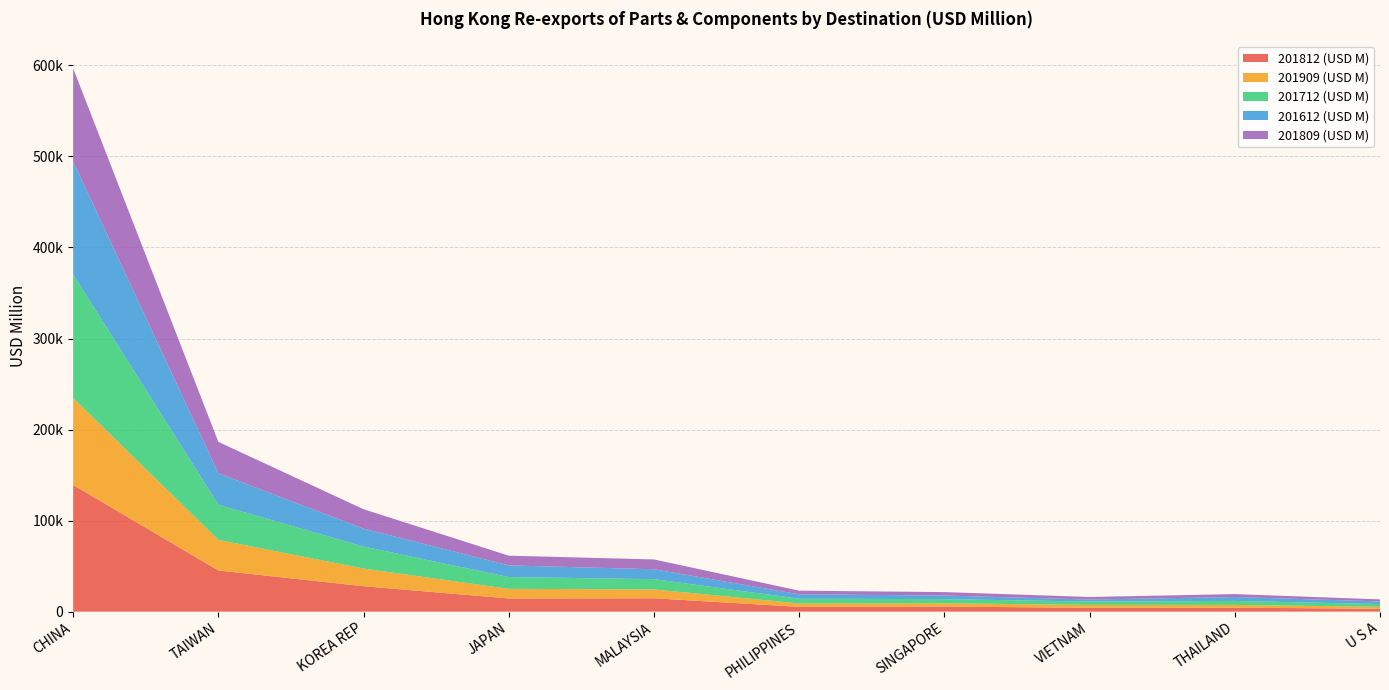

Reading left to right, transcribe all the data shown in this chart.

201812 (USD M): 139168.8	45217.4	27928.1	14469.4	14673.8	5272.2	5554.0	4236.8	4336.9	3110.6
201909 (USD M): 95455.2	33633.0	19393.3	10559.1	9741.3	3701.2	3603.8	3175.0	3064.8	2199.0
201712 (USD M): 135676.3	38553.5	24146.8	12948.8	11264.0	5208.2	4608.5	3640.9	4354.7	3029.9
201612 (USD M): 124218.7	34579.2	19688.8	12813.5	10872.3	4840.4	3909.2	2213.9	4317.6	2867.6
201809 (USD M): 102227.9	34451.8	21341.6	10667.1	10784.5	4008.2	3789.3	2842.0	3190.7	2233.1